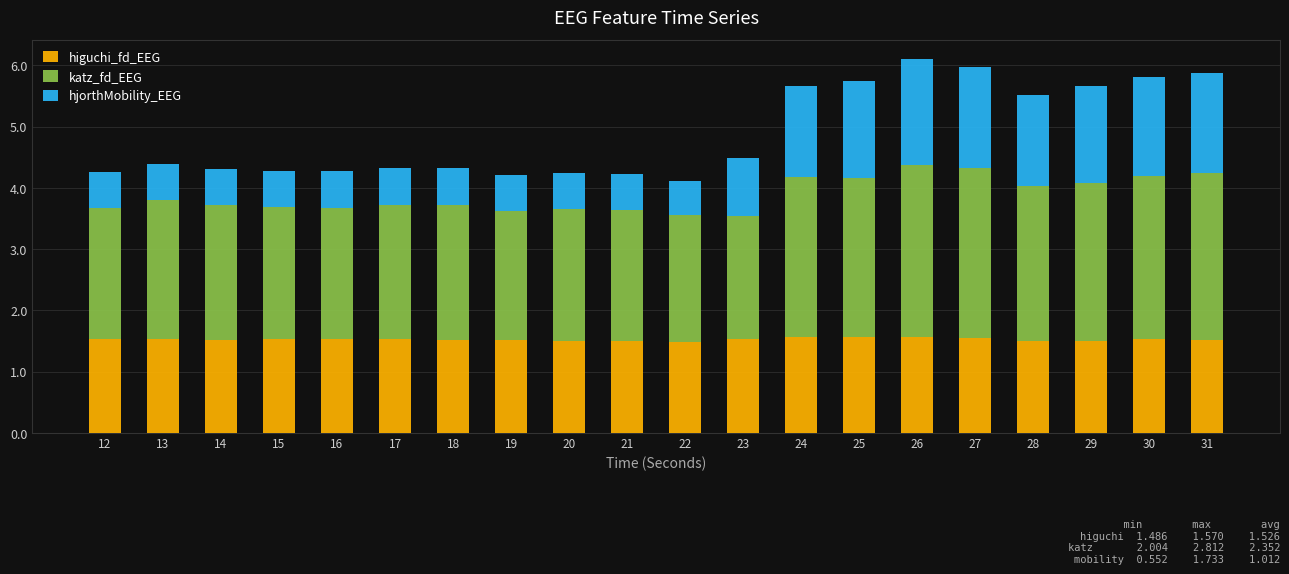

What is the highest value of the higuchi_fd_EEG series?

1.6